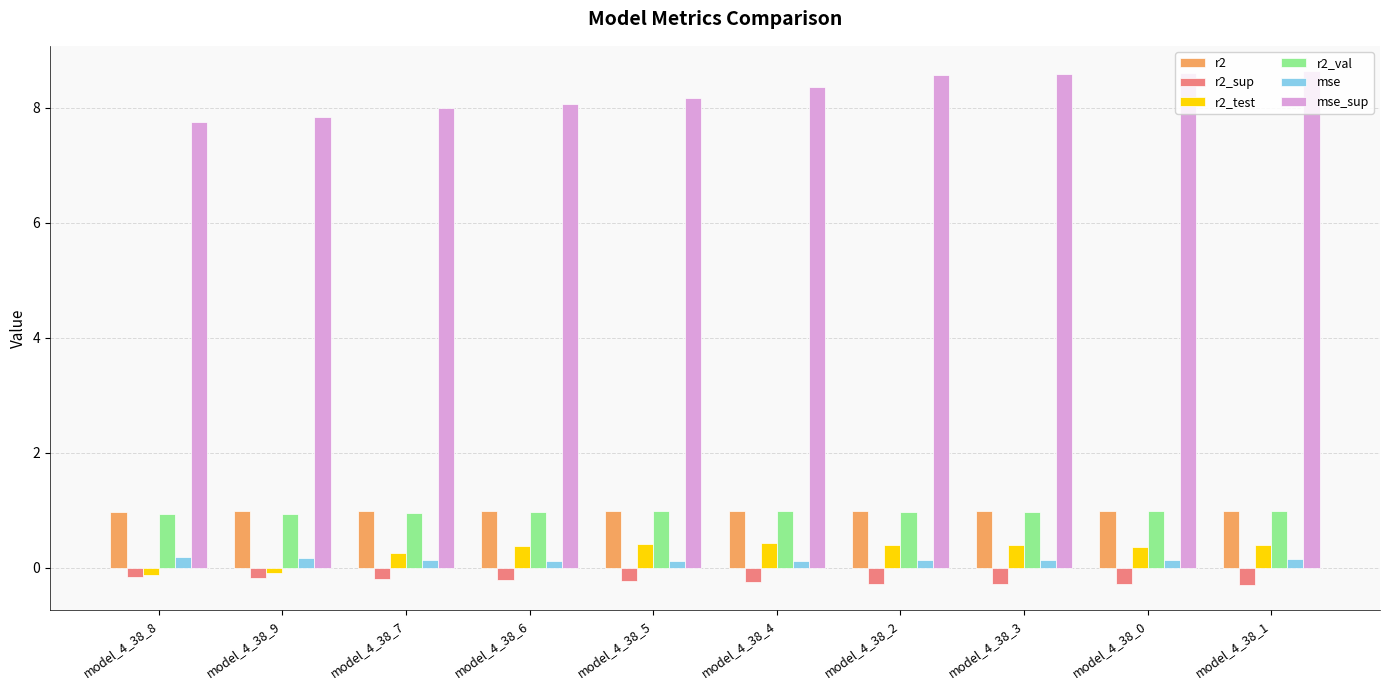

Between model_4_38_9 and model_4_38_0, which series saw the biggest shift?

mse_sup